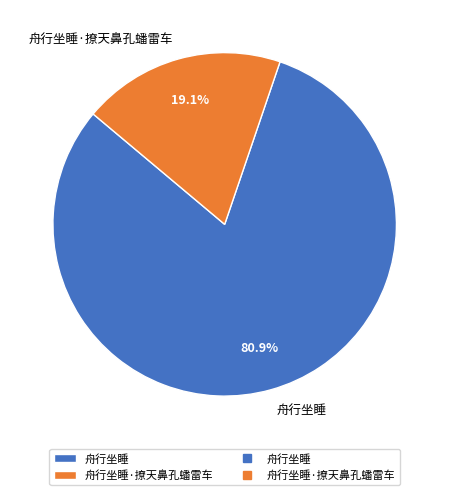

True or false: 舟行坐睡 accounts for 66% of the total.

False